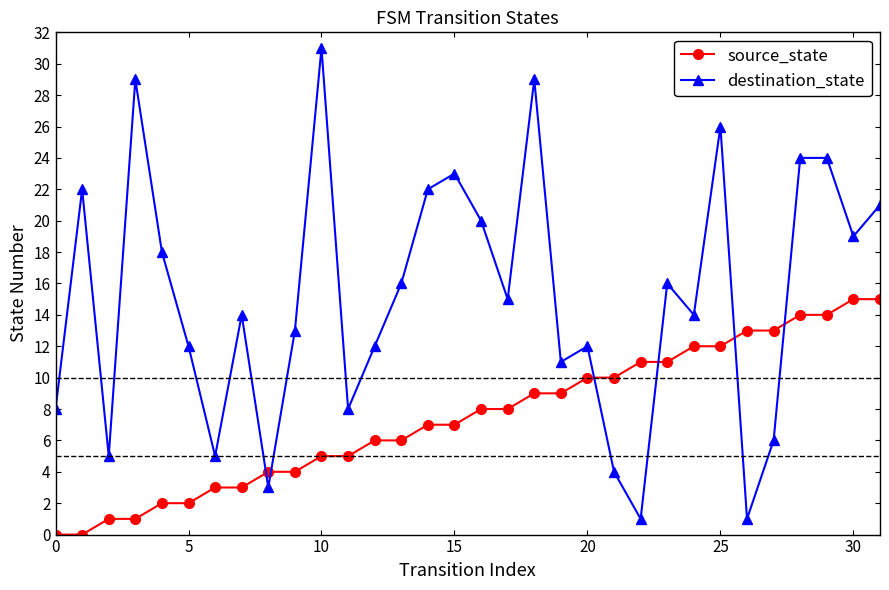

Which series has the largest total across all categories?

destination_state